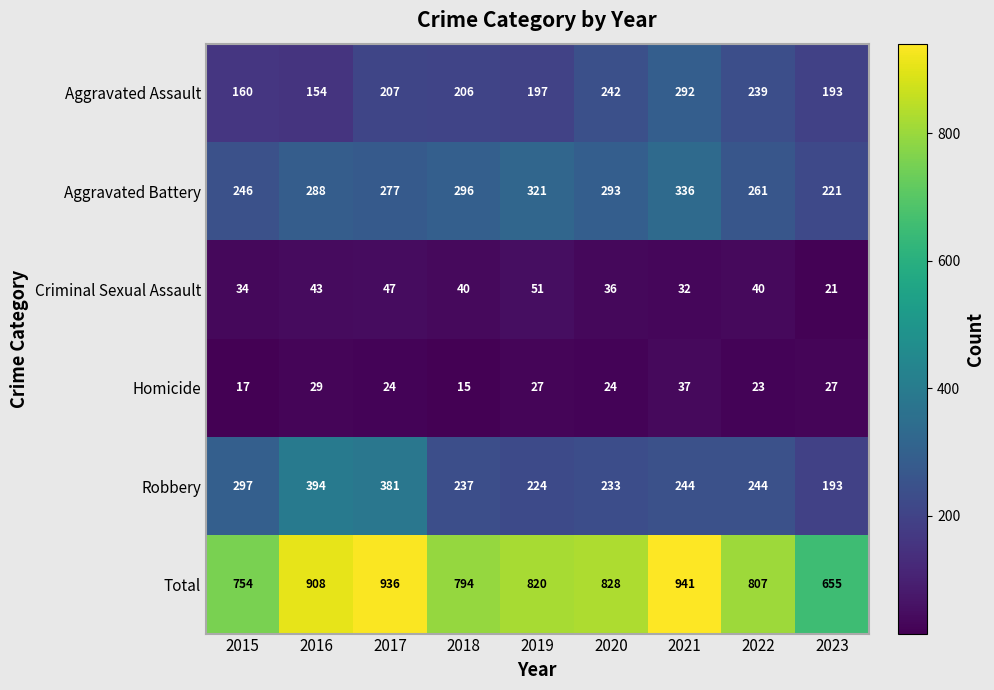

What is the difference between the highest and lowest values at 2021?

909